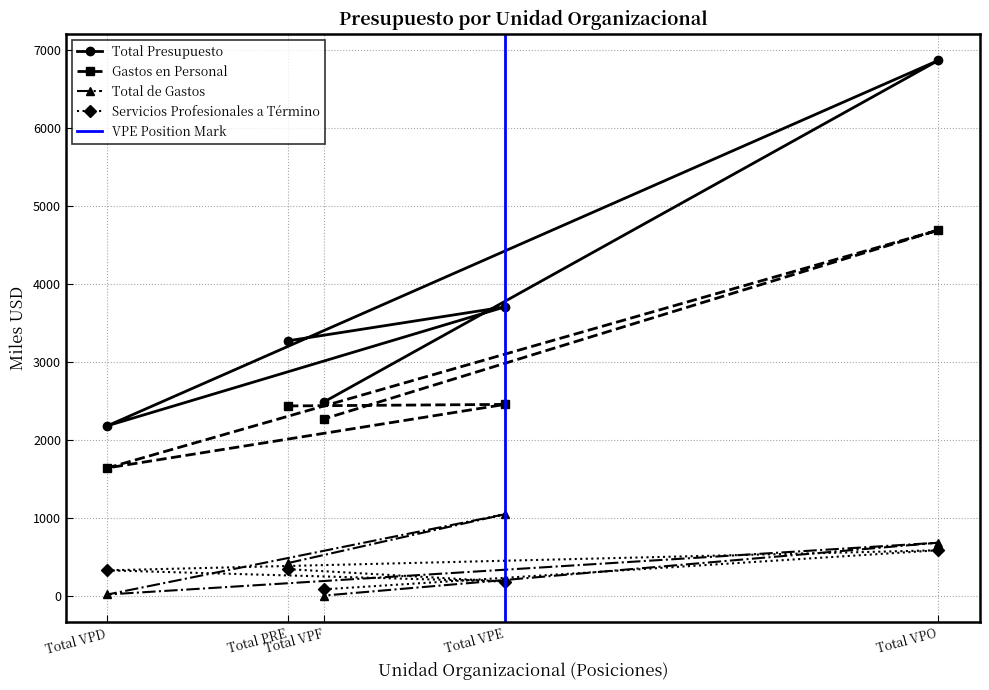

What position from the right is Total VPO?

2